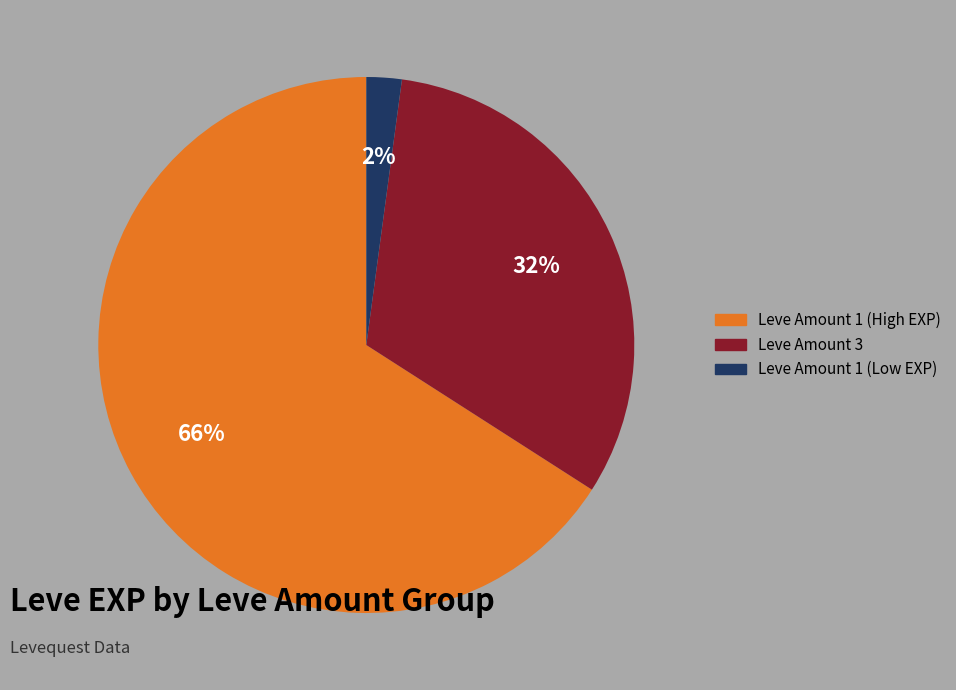

To the nearest percent, what is the difference between the largest and smallest slice percentages?

64%